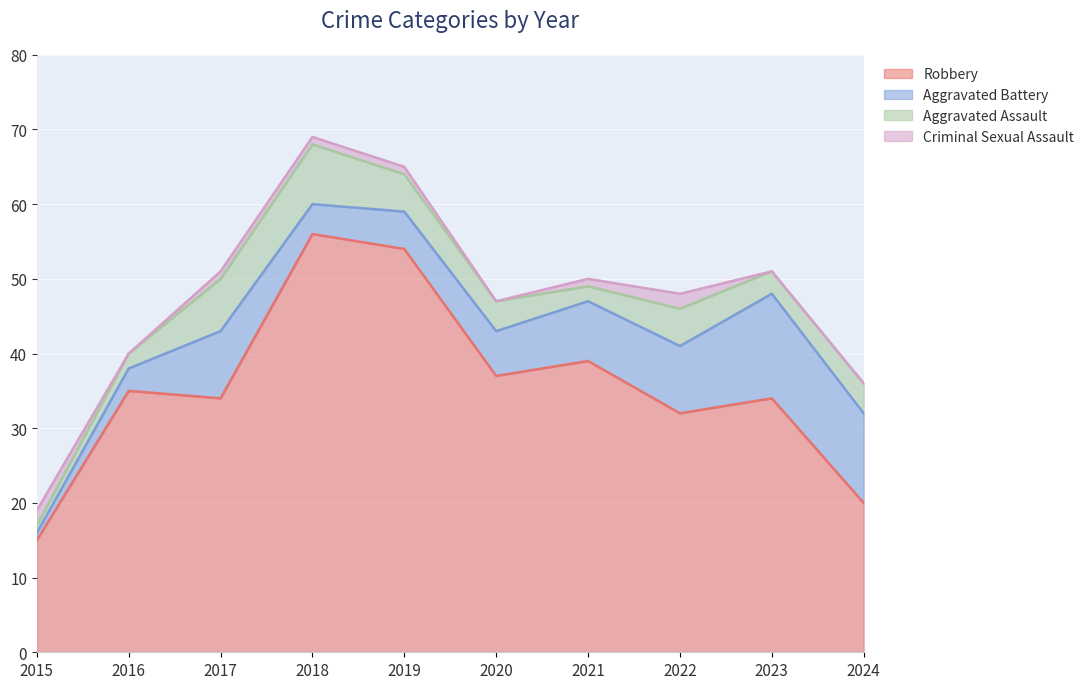

At how many categories does at least one series exceed 33?

7